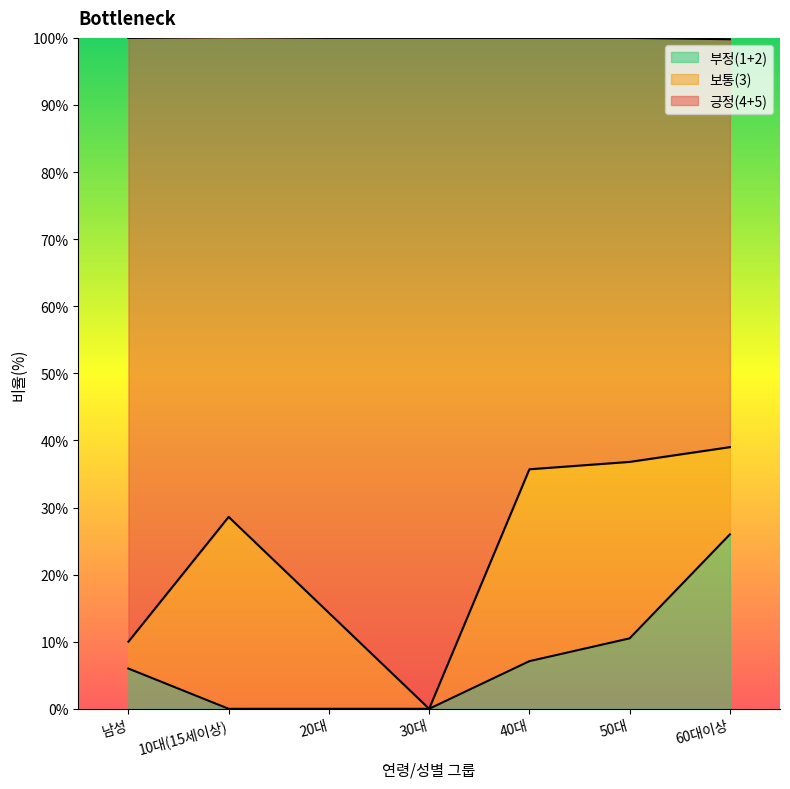

The 부정(1+2) series shows 3.1 at 50대. True or false?

False